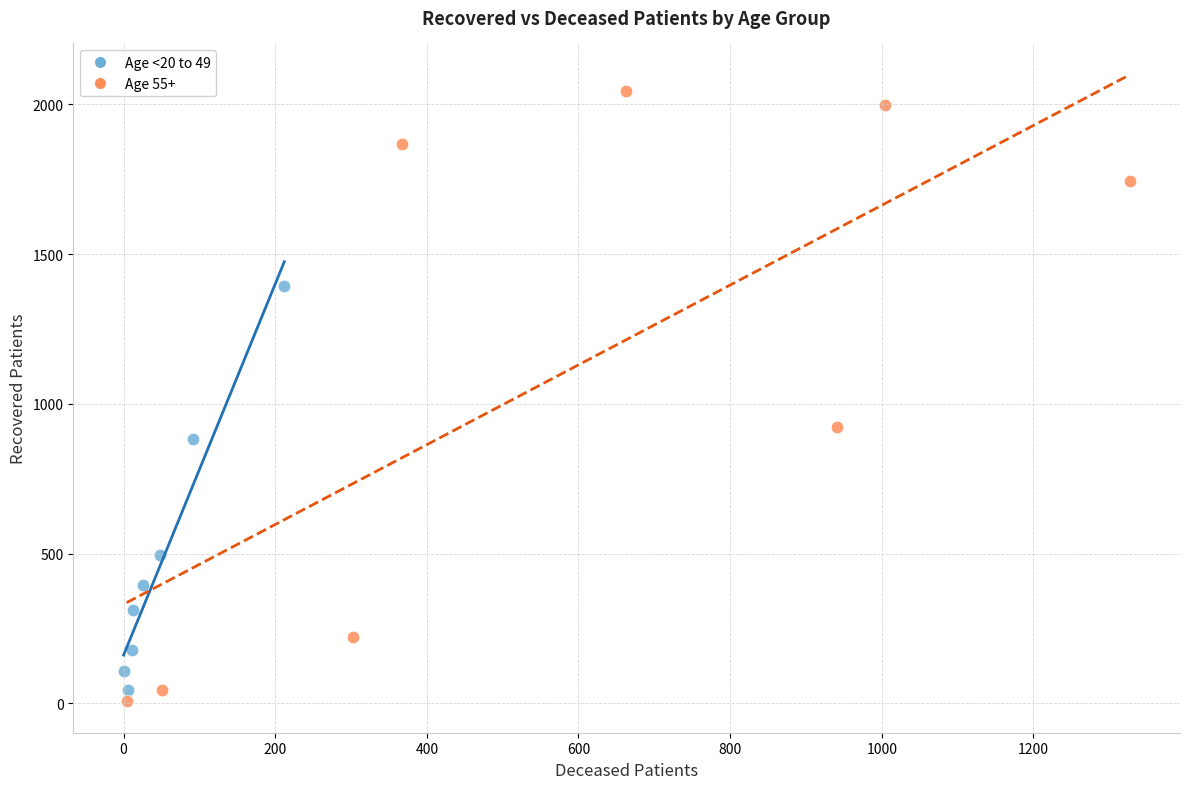

Which series reaches the maximum Y coordinate?

Age 55+